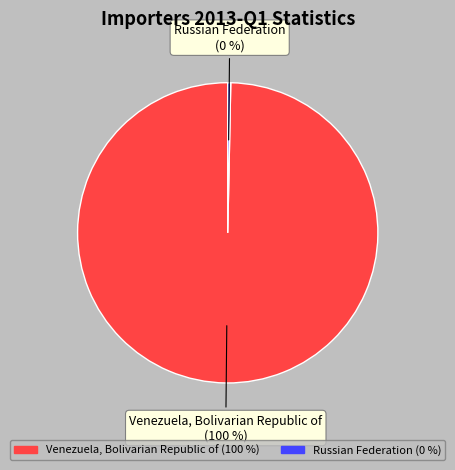

Combined, do Russian Federation and Venezuela, Bolivarian Republic of account for over 50%?

Yes